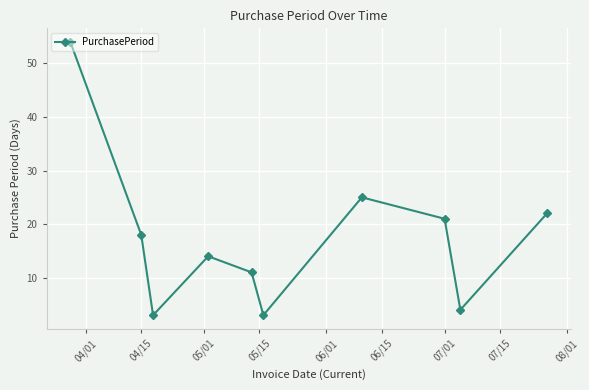

What is the difference between the maximum and second lowest values?

51